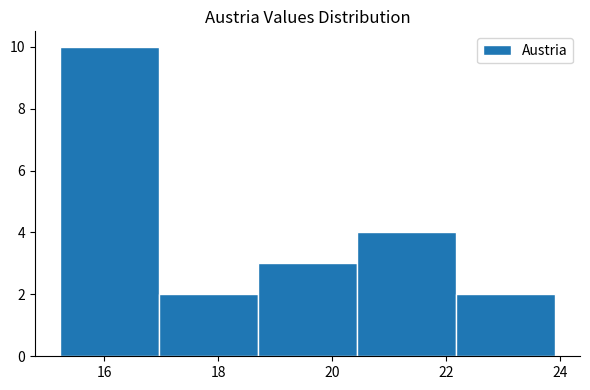

Reading left to right, transcribe this chart: for each bar, give the range it covers on the x-axis and its height. Neither the bar edges nor the heights are printed on the chart, so give them approximately, as read against the axes.

15.2 to 17.0: 10
17.0 to 18.6: 2
18.6 to 20.4: 3
20.4 to 22.2: 4
22.2 to 24.0: 2